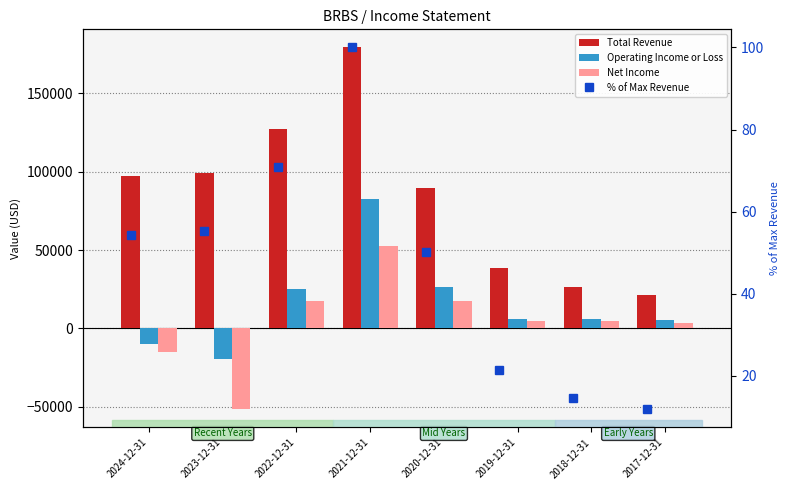

What is the total value across all series at 2019-12-31?

49021.4